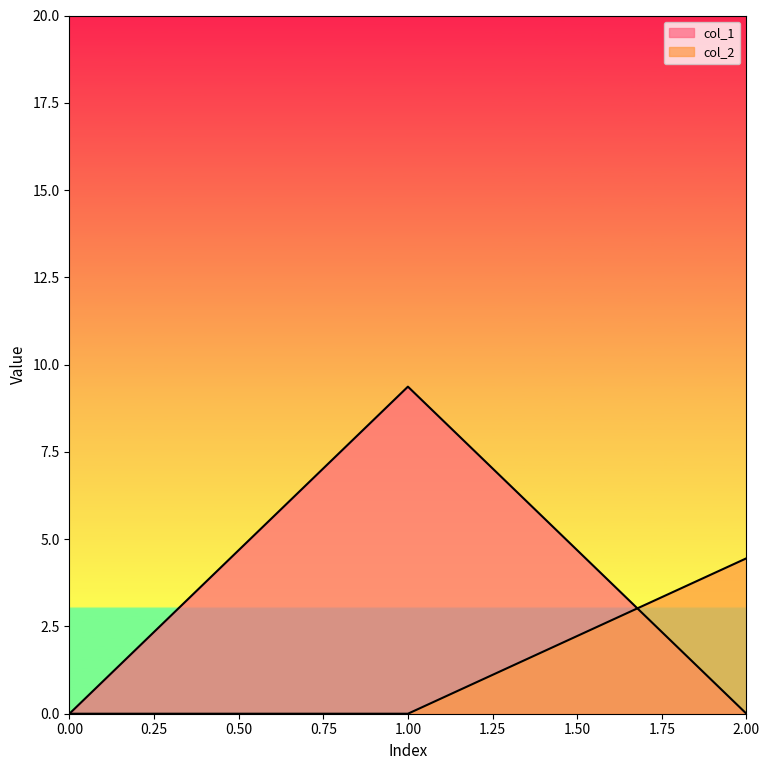

What is the total value across all series at 2?

4.5